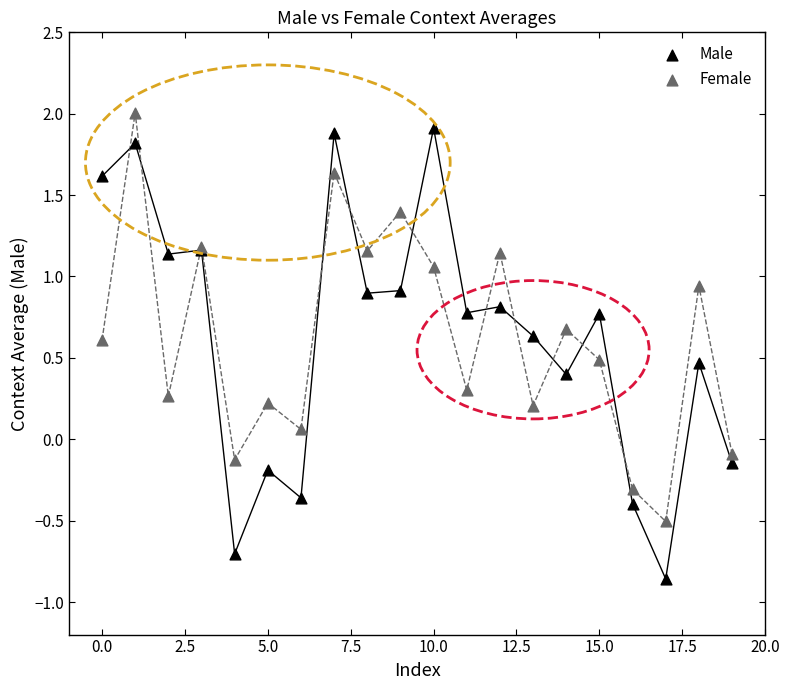

Which series reaches the maximum Y coordinate?

Female